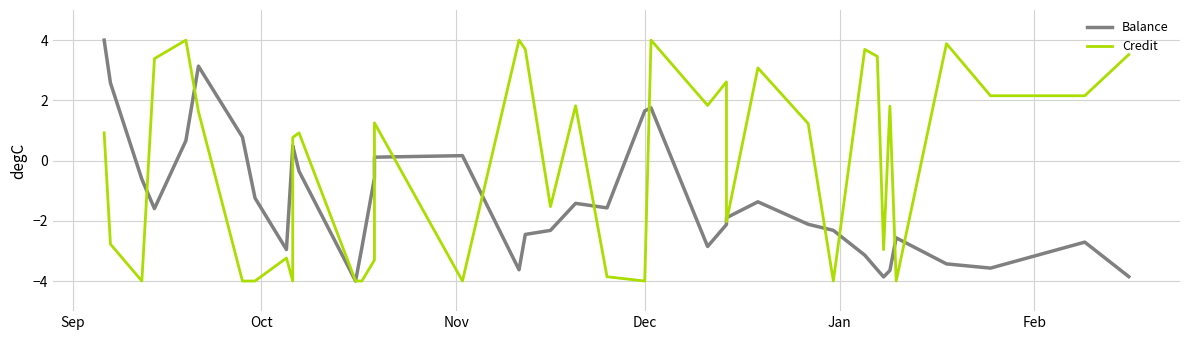

Which series ends up on top after the final intersection of Balance and Credit?

Credit